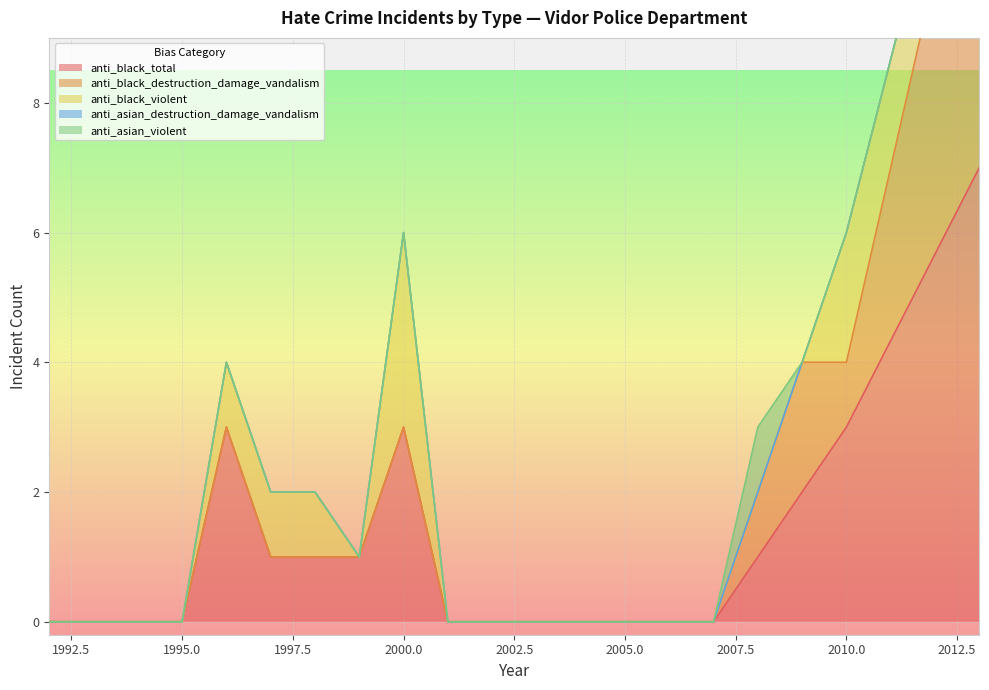

What are all the series names shown in the legend?

anti_black_total, anti_black_destruction_damage_vandalism, anti_black_violent, anti_asian_destruction_damage_vandalism, anti_asian_violent